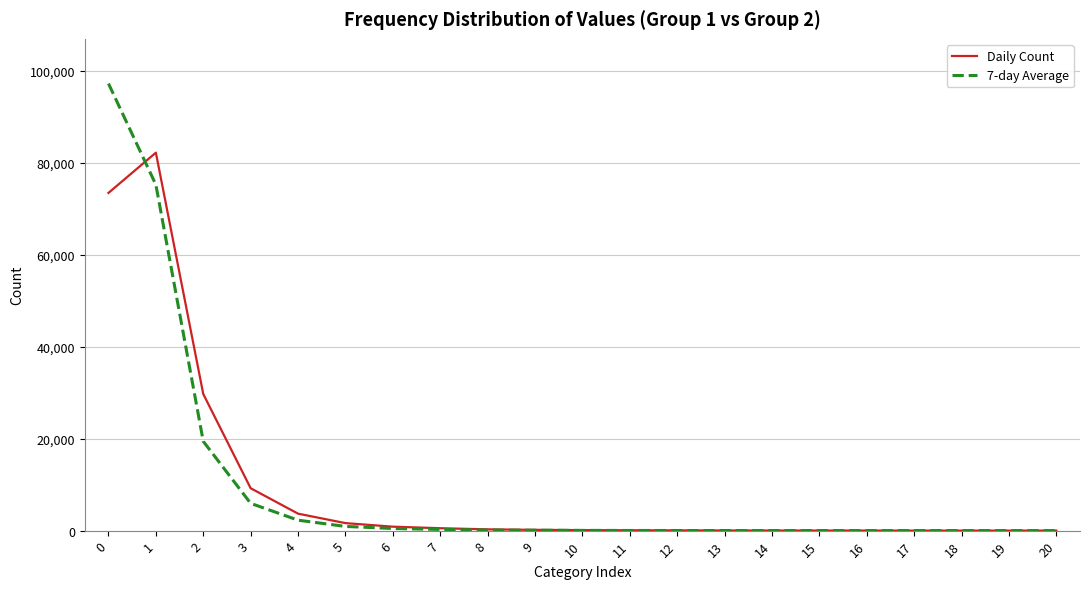

Between 1 and 19, which series saw the biggest shift?

Daily Count